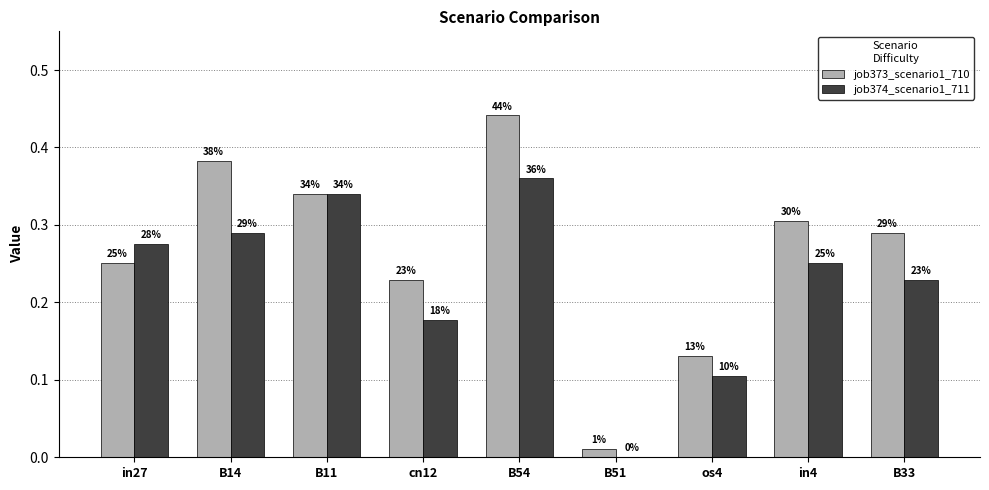

Which has a higher value, in27 or B33?

B33